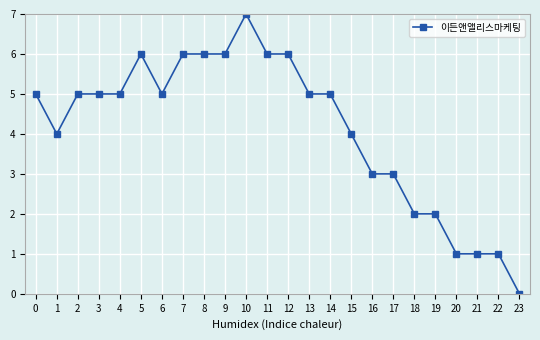

Approximately how many times larger is the value at 19 compared to 21?

2.0